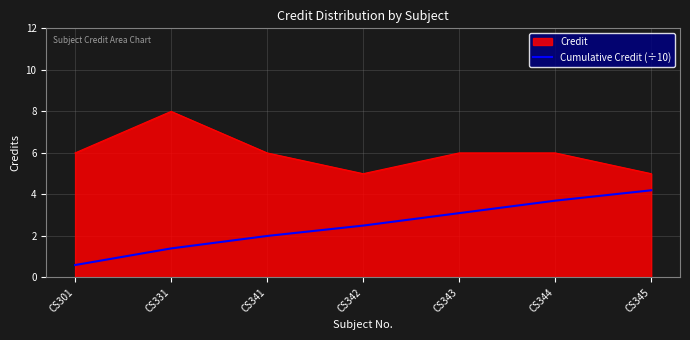

List the series in order of their overall mean, highest first.

Credit, Cumulative Credit (÷10)